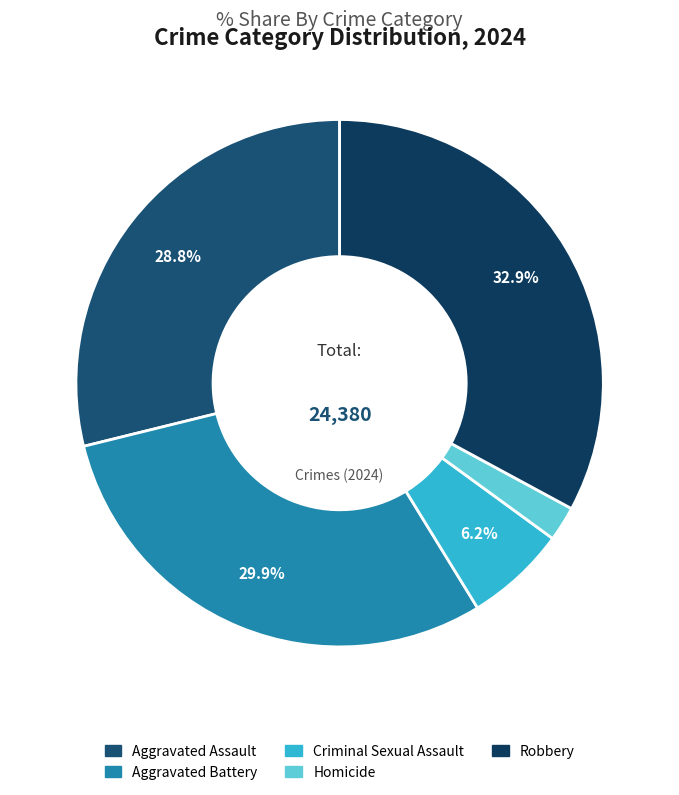

To the nearest percent, what is the difference between the largest and smallest slice percentages?

31%